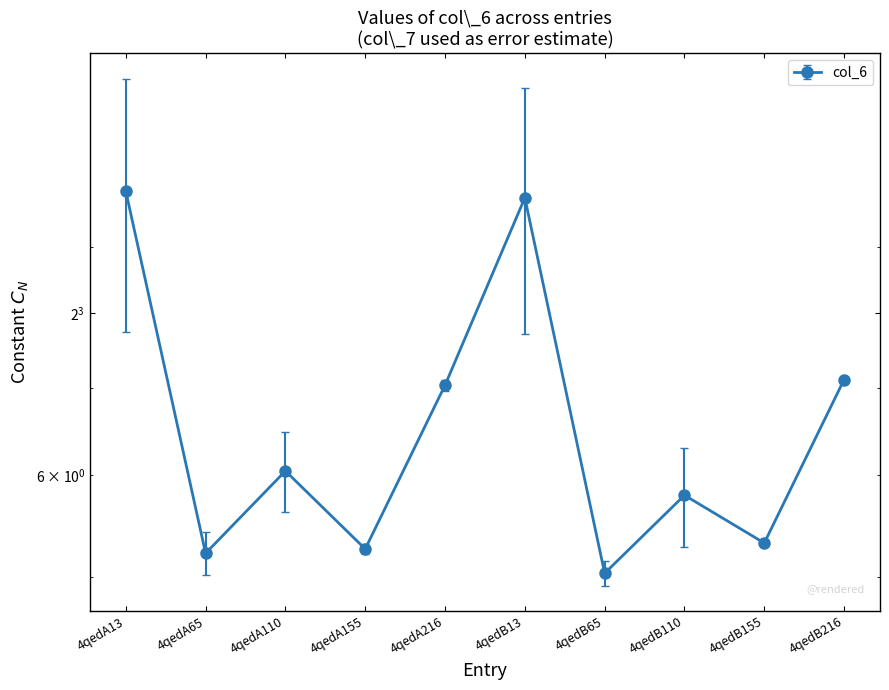

How many lines are shown in the chart?

1